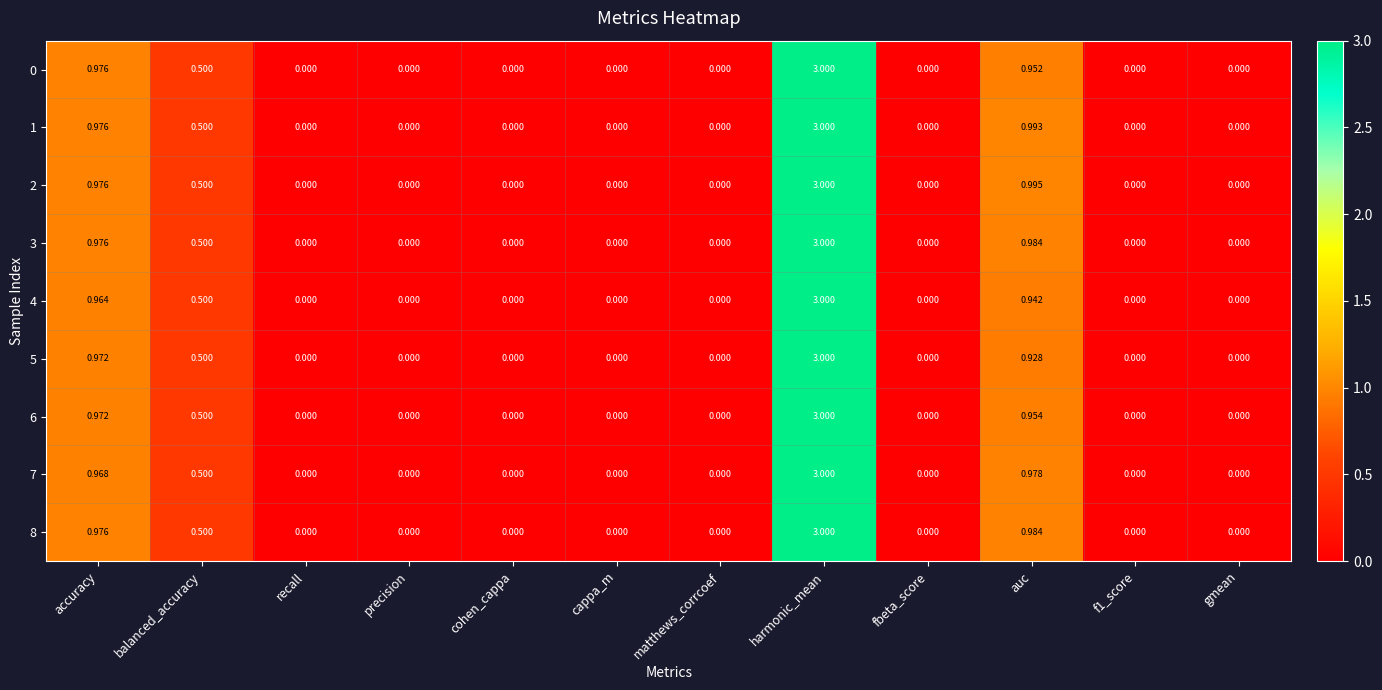

Is the value of 6 at balanced_accuracy greater than the value of 0 at precision?

Yes